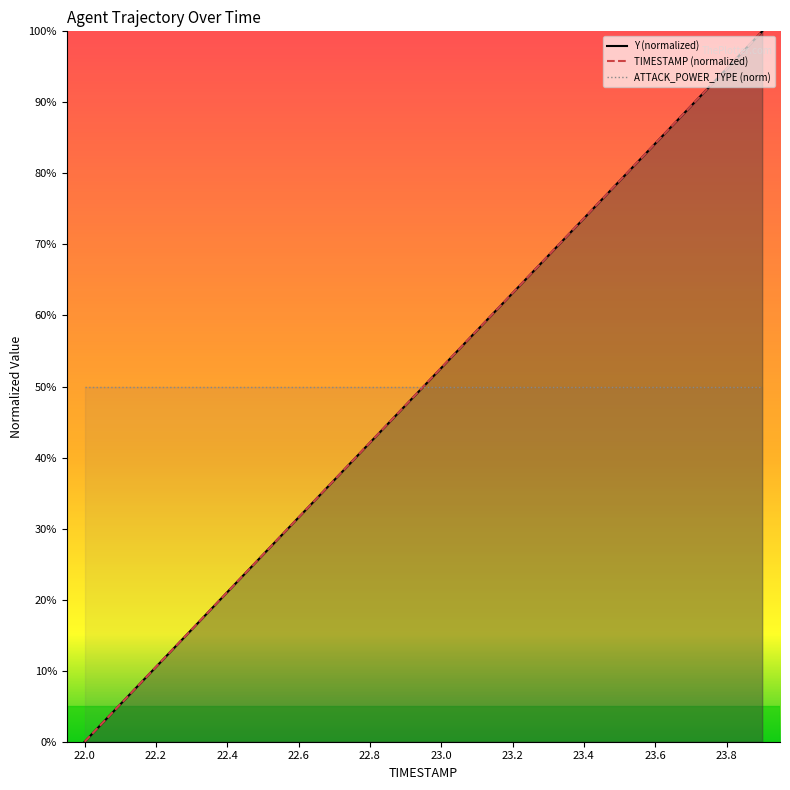

Reading left to right, extract all data points from this chart.

Y: 0.0	5.3	10.5	15.8	21.1	26.3	31.6	36.8	42.1	47.4	52.6	57.9	63.1	68.4	73.7	78.9	84.2	89.5	94.7	100.0
TIMESTAMP: 0.0	5.3	10.5	15.8	21.1	26.3	31.6	36.8	42.1	47.4	52.6	57.9	63.2	68.4	73.7	78.9	84.2	89.5	94.7	100.0